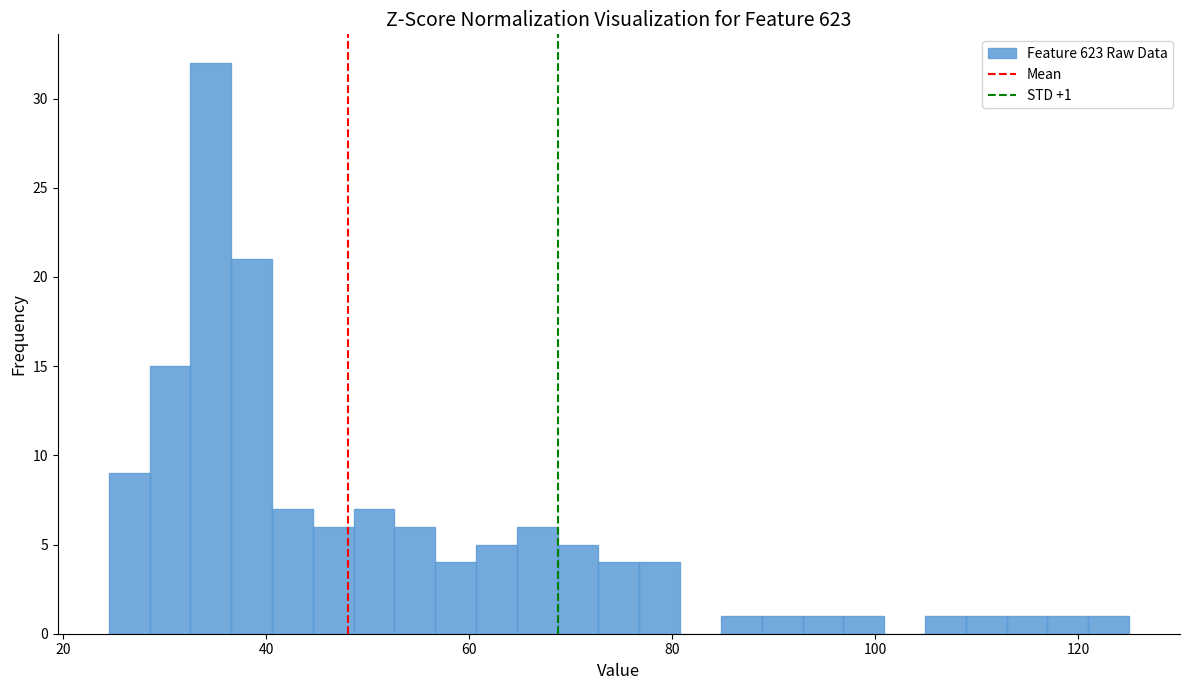

Read against the x-axis, roughly where is the centre of the tallest bar?

34